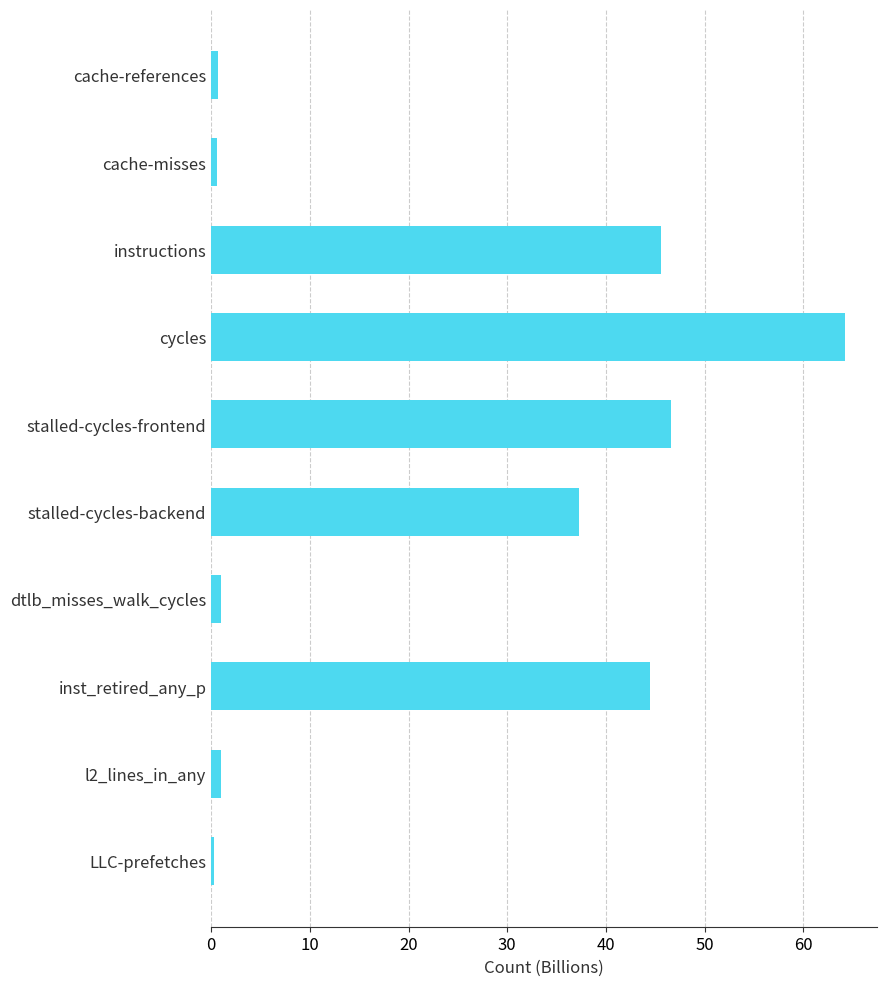

Which category has the highest value across all series?

cycles